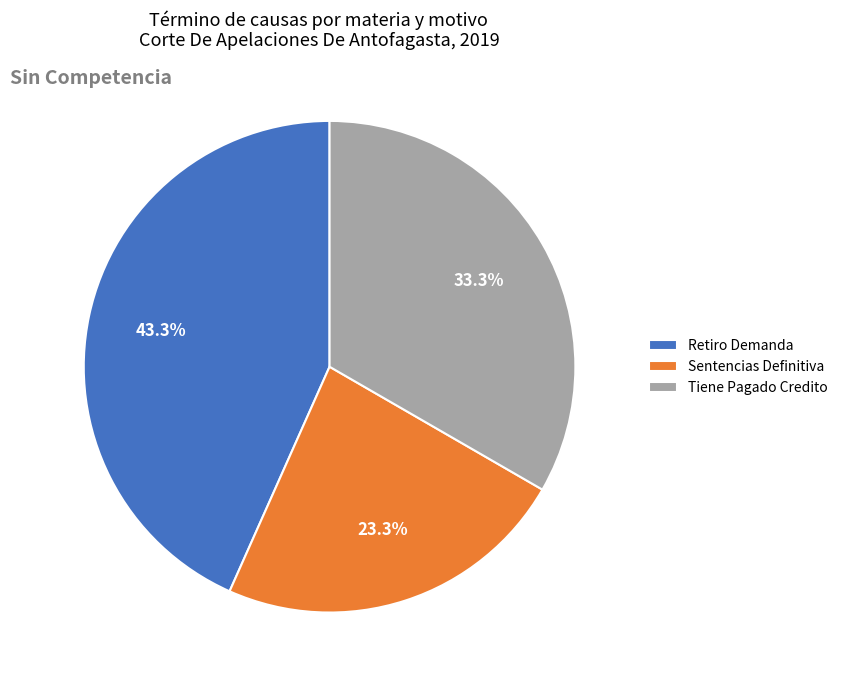

Which category has the smallest portion of the pie?

Sentencias Definitiva